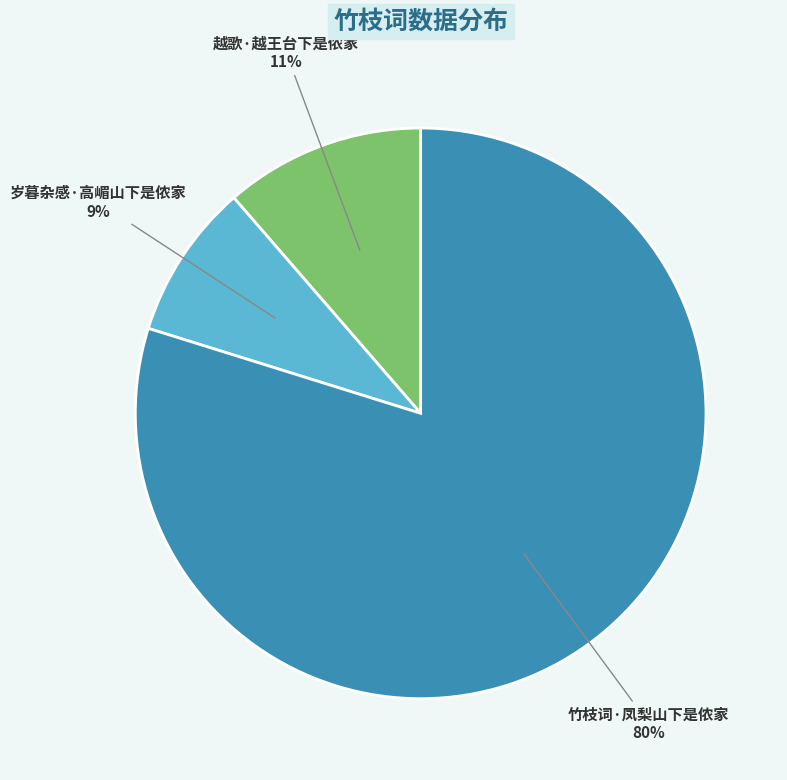

To the nearest percent, what is the average slice percentage?

33%